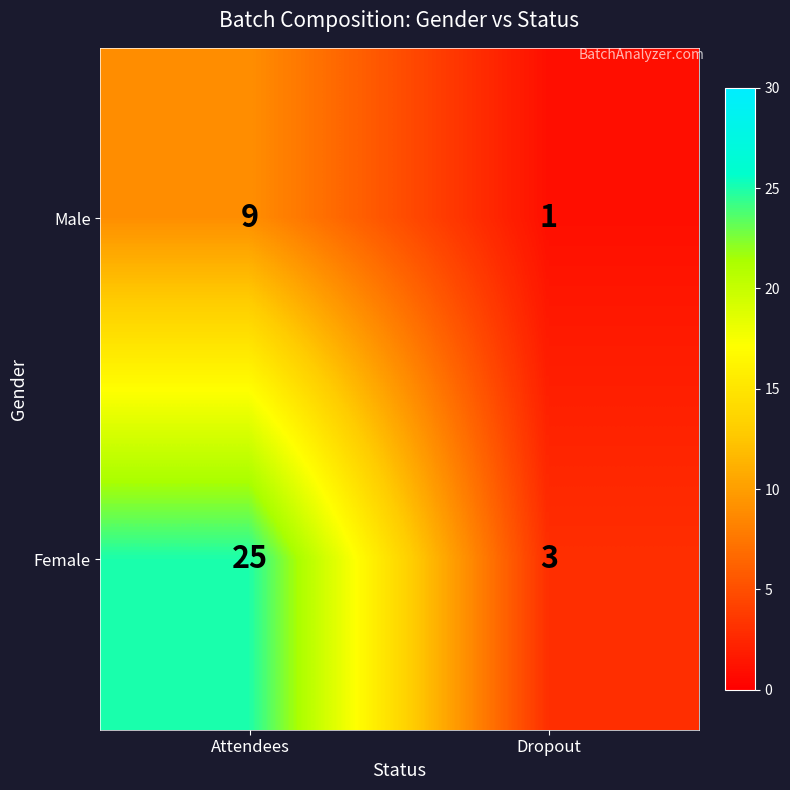

What is the difference between the highest and lowest values at Dropout?

2